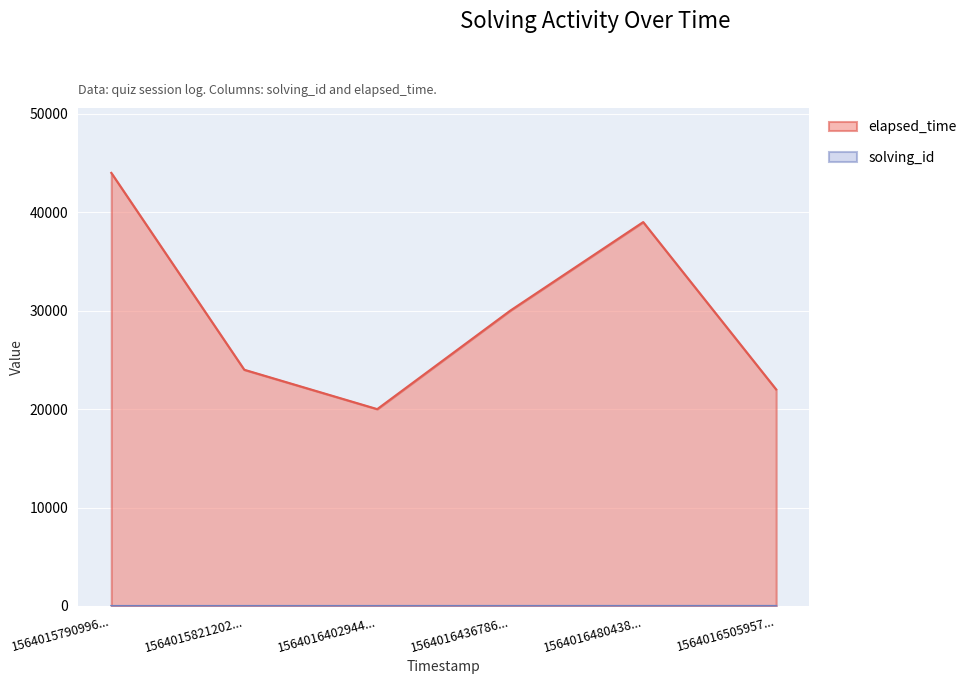

The elapsed_time series shows 13175 at 1564016436786.... True or false?

False